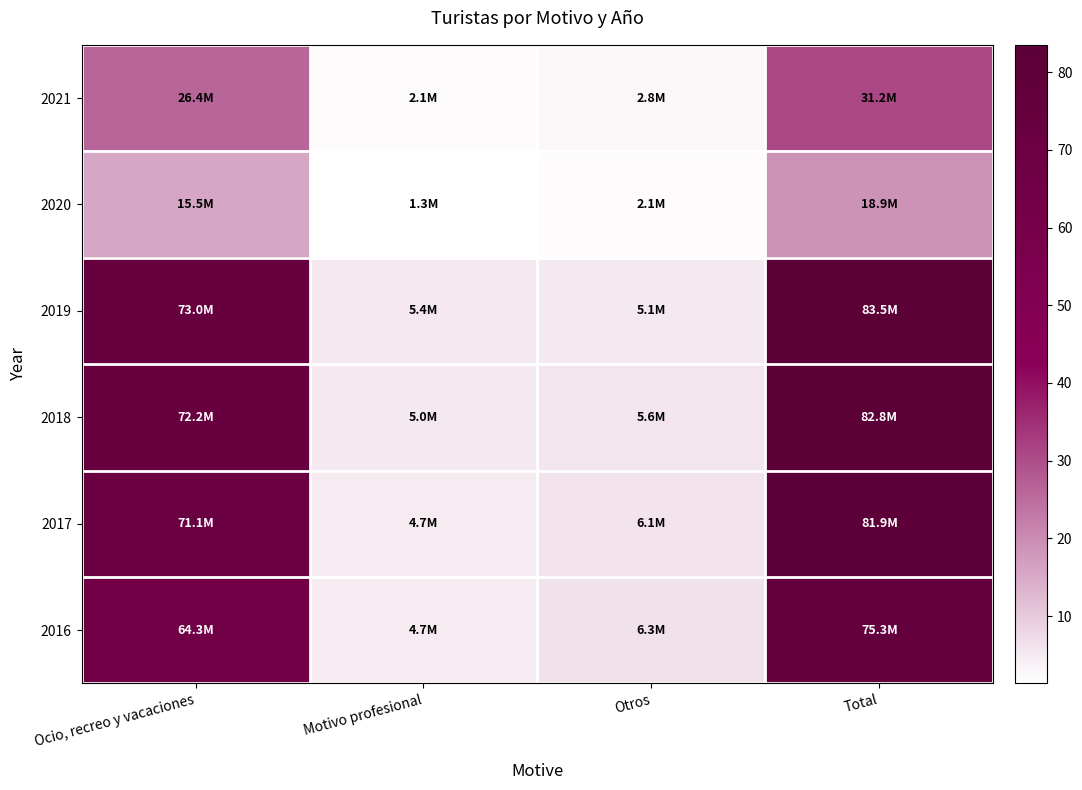

Reading left to right, extract all data points from this chart.

2021: Ocio, recreo y vacaciones=26.4	Motivo profesional=2.1	Otros=2.8	Total=31.2
2020: Ocio, recreo y vacaciones=15.5	Motivo profesional=1.3	Otros=2.1	Total=18.9
2019: Ocio, recreo y vacaciones=73.0	Motivo profesional=5.4	Otros=5.1	Total=83.5
2018: Ocio, recreo y vacaciones=72.2	Motivo profesional=5.0	Otros=5.6	Total=82.8
2017: Ocio, recreo y vacaciones=71.1	Motivo profesional=4.7	Otros=6.1	Total=81.9
2016: Ocio, recreo y vacaciones=64.3	Motivo profesional=4.7	Otros=6.3	Total=75.3